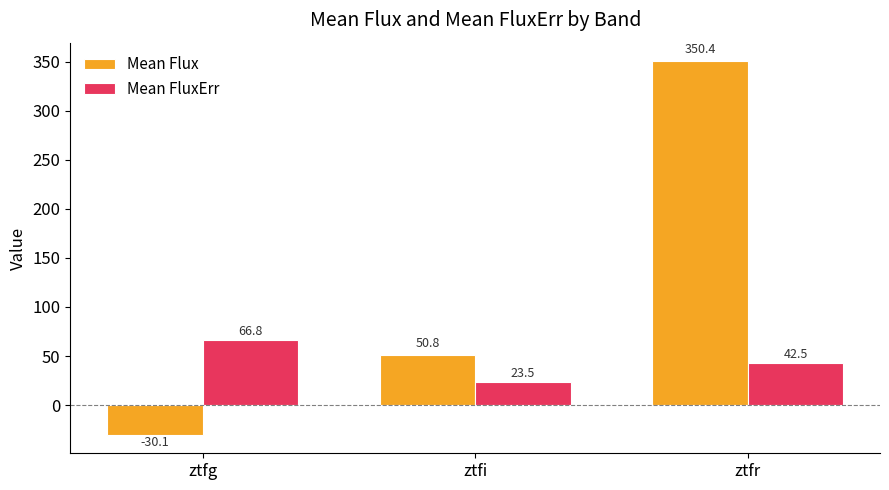

How many data points in Mean Flux are above 50?

2